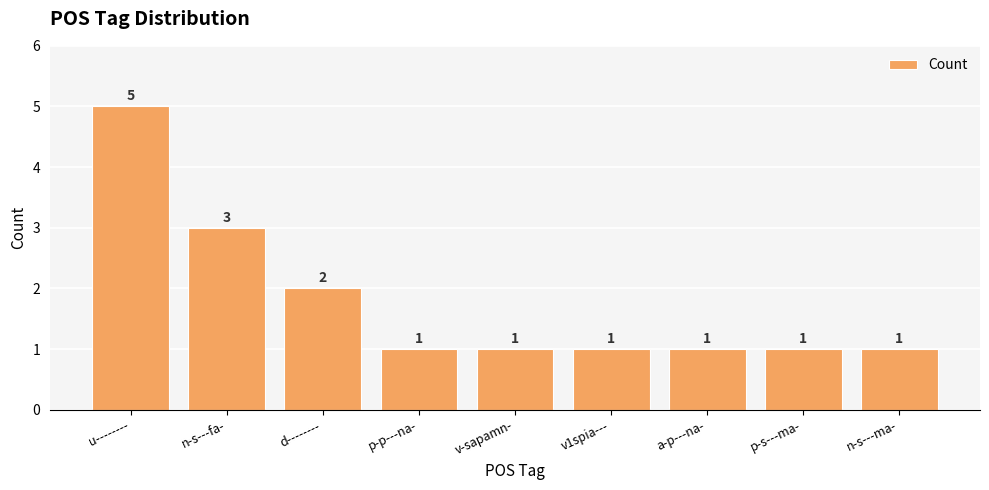

At which label is the value closest to 3?

n-s---fa-